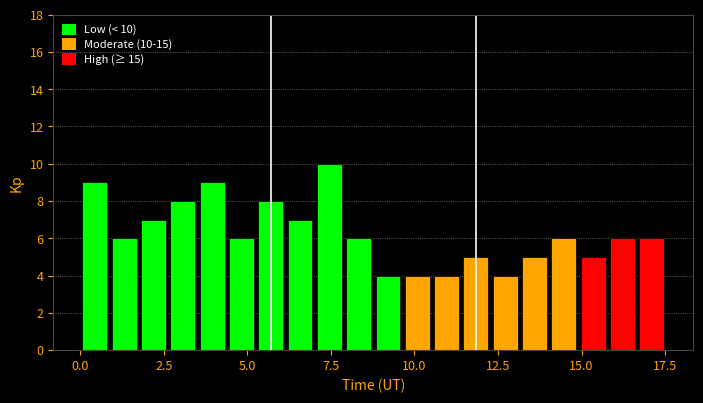

Around what value on the x-axis is the tallest bar? Give the approximate position of its centre, as read against the axis.

7.5